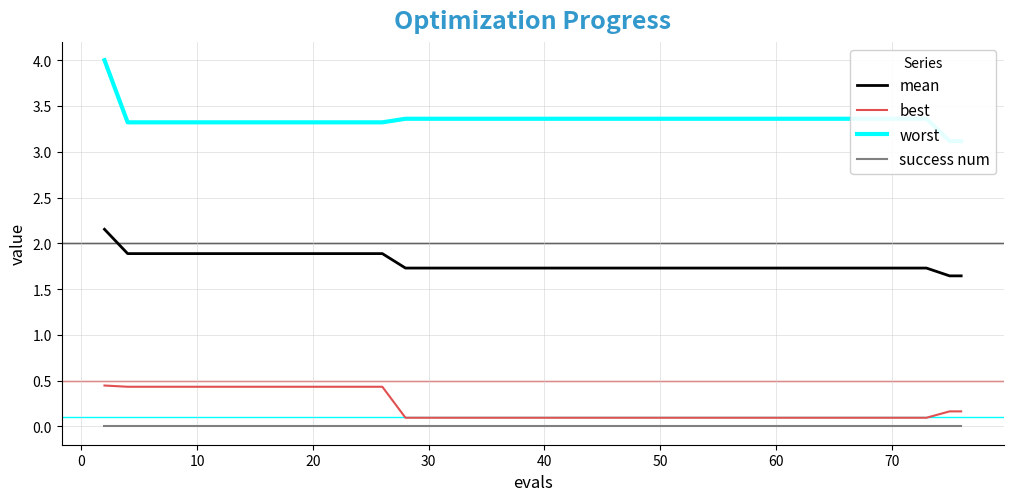

True or false: mean and success num intersect in this chart.

False